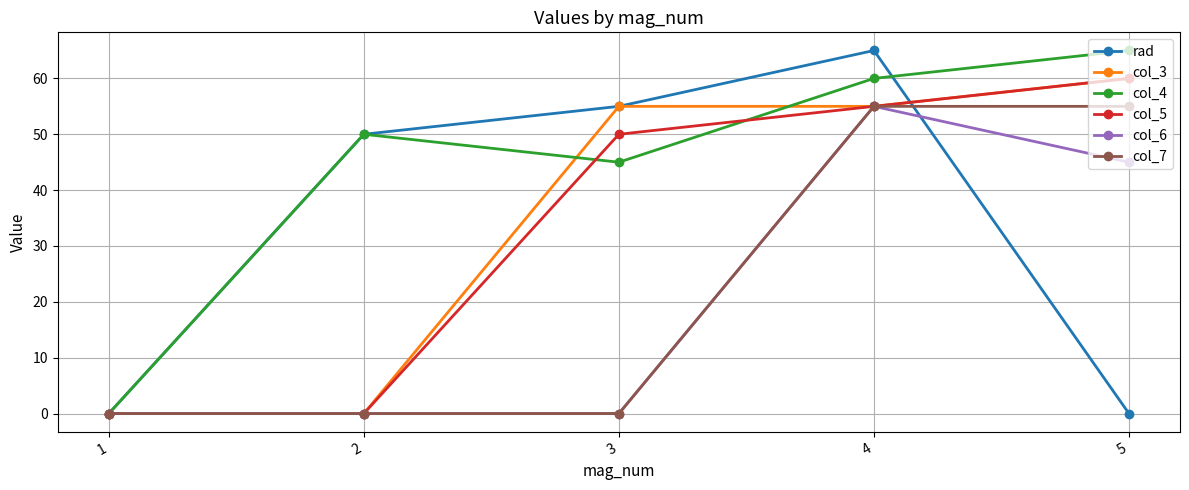

At how many categories does at least one series exceed 52?

3